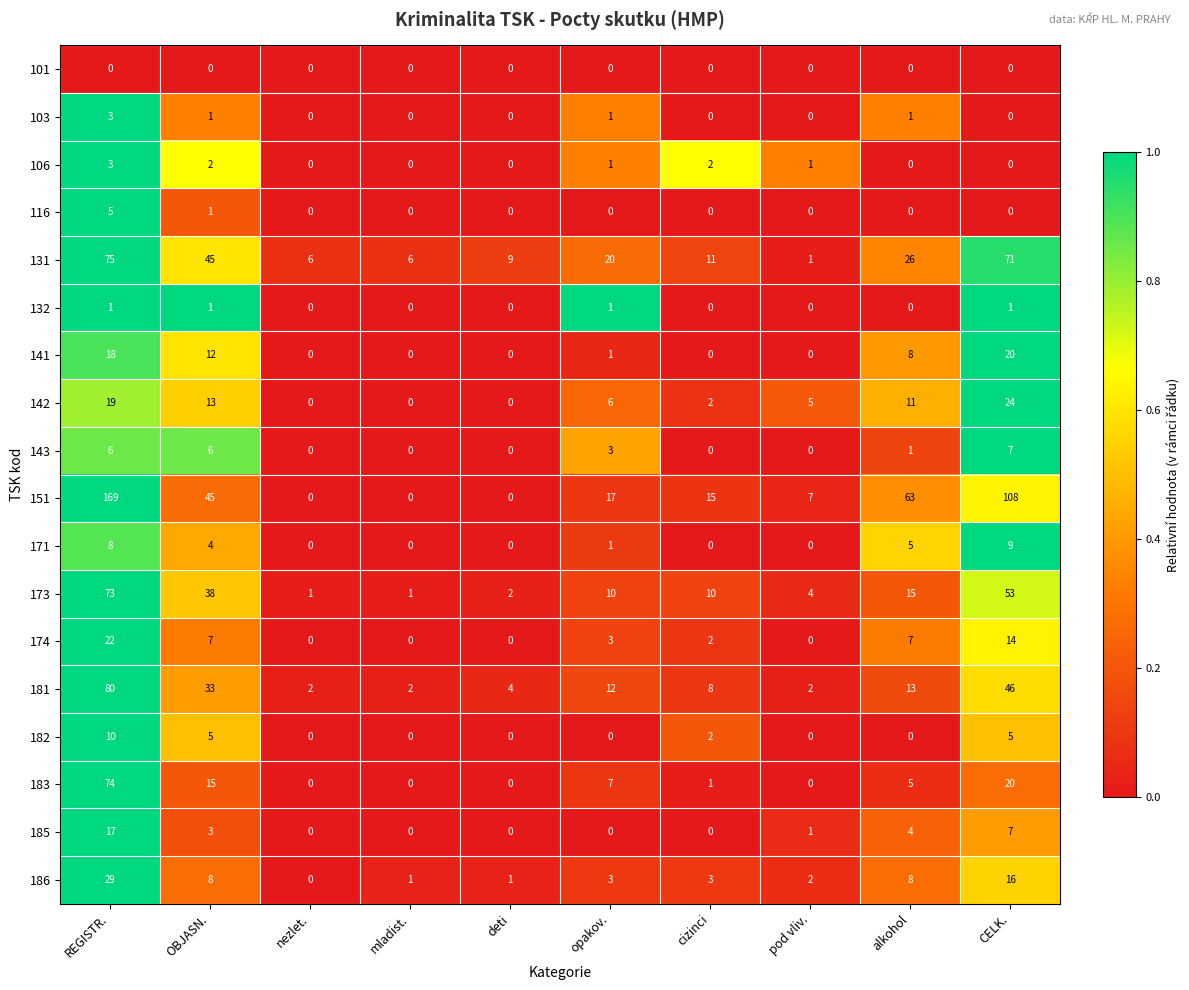

What is the difference between the highest and lowest values at nezlet.?

6